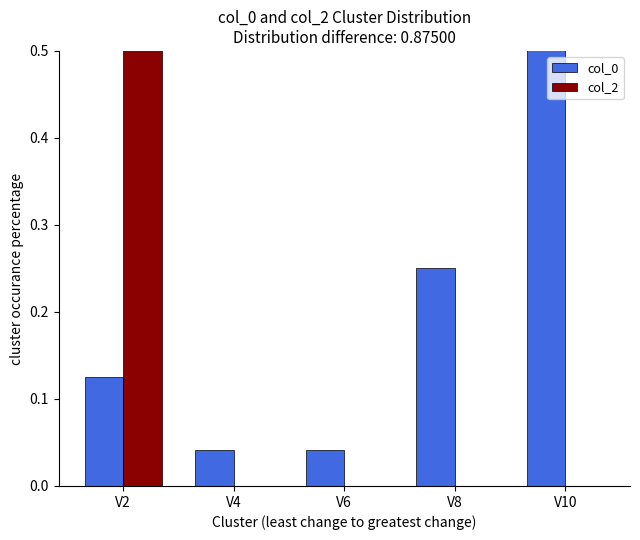

Which label corresponds to the largest value in the chart?

V2